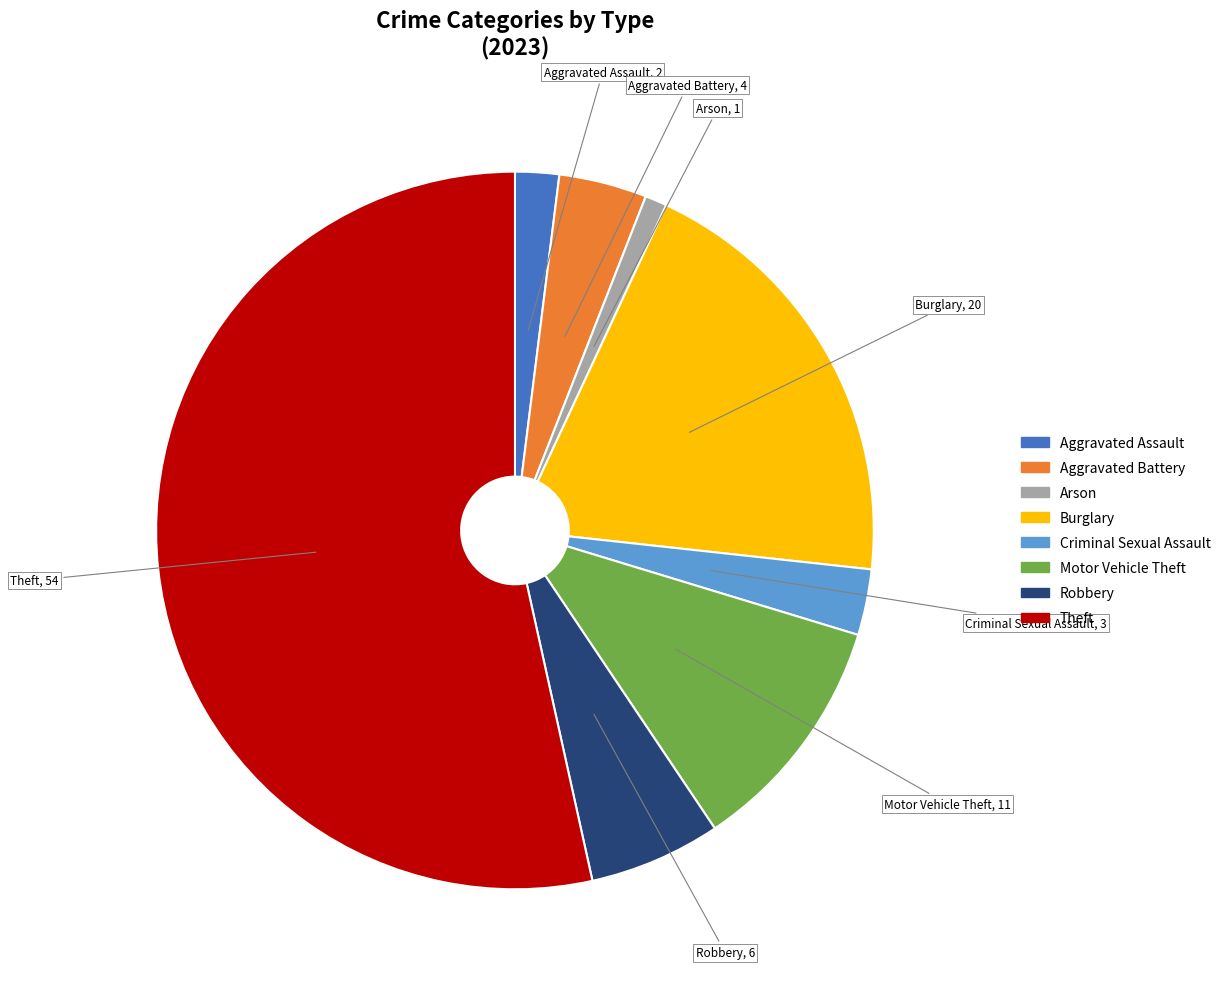

The Theft slice represents 53% of the pie. True or false?

True